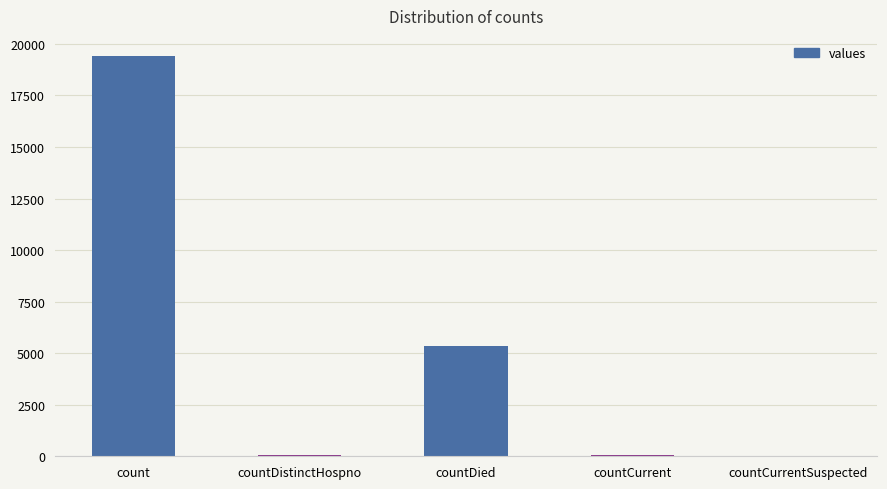

Count the number of categories in the chart.

5